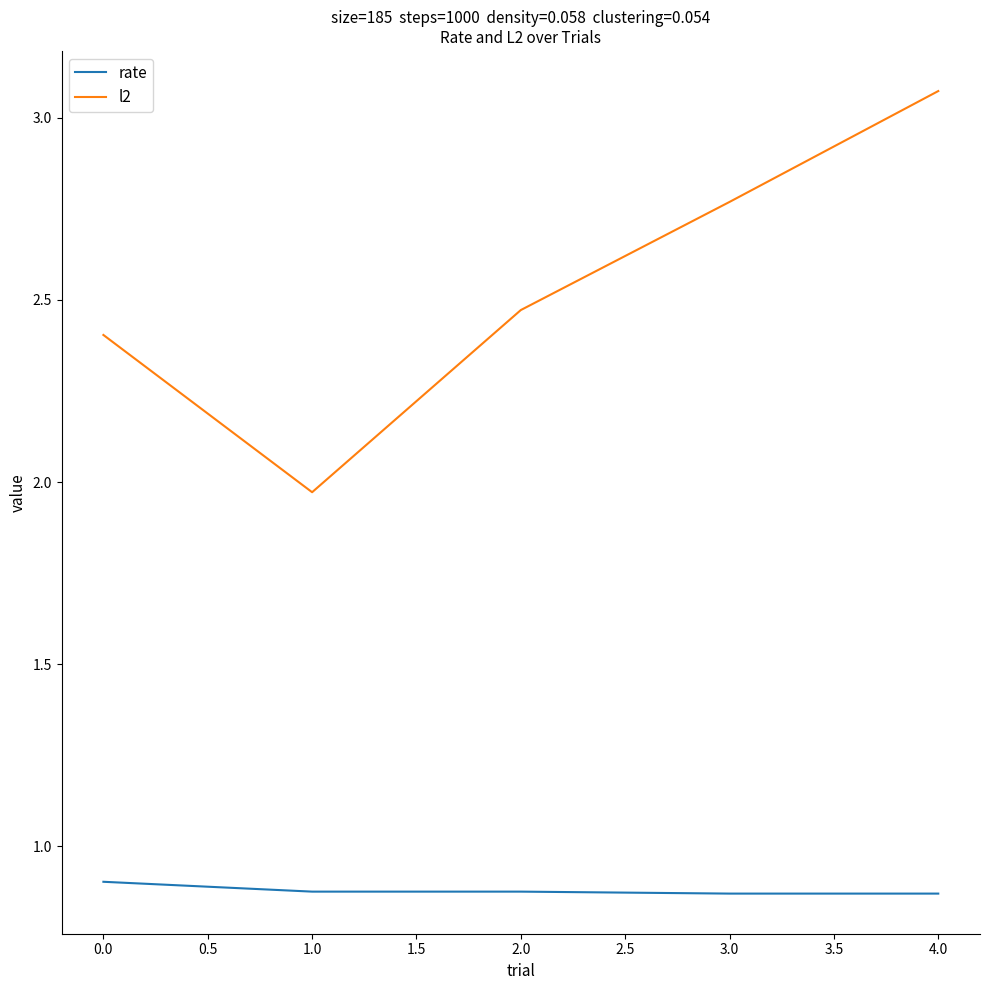

List the series in order of their peak value, lowest first.

rate, l2